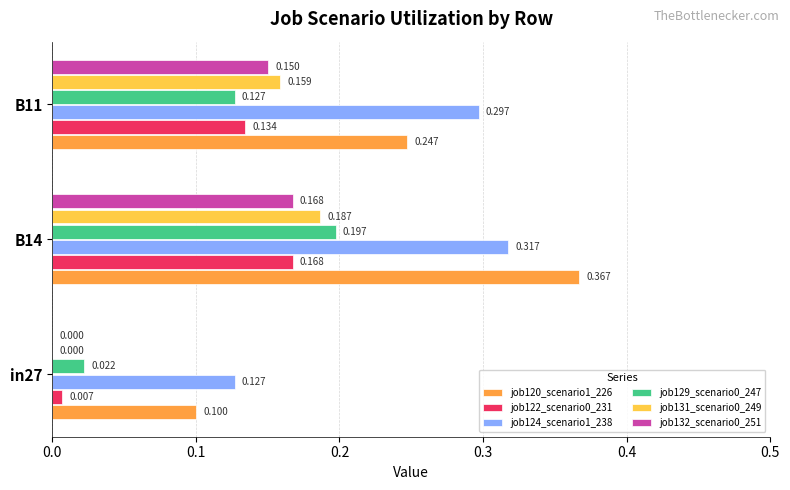

Is the value of job124_scenario1_238 at B14 greater than the value of job129_scenario0_247 at B14?

Yes